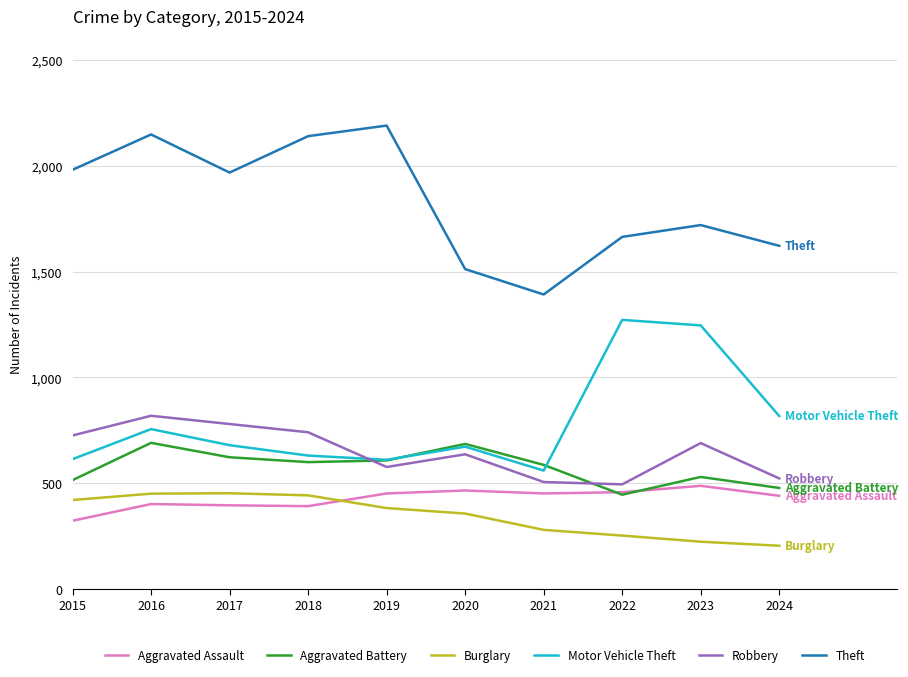

At 2017, list the series in order from smallest to largest.

Aggravated Assault, Burglary, Aggravated Battery, Motor Vehicle Theft, Robbery, Theft